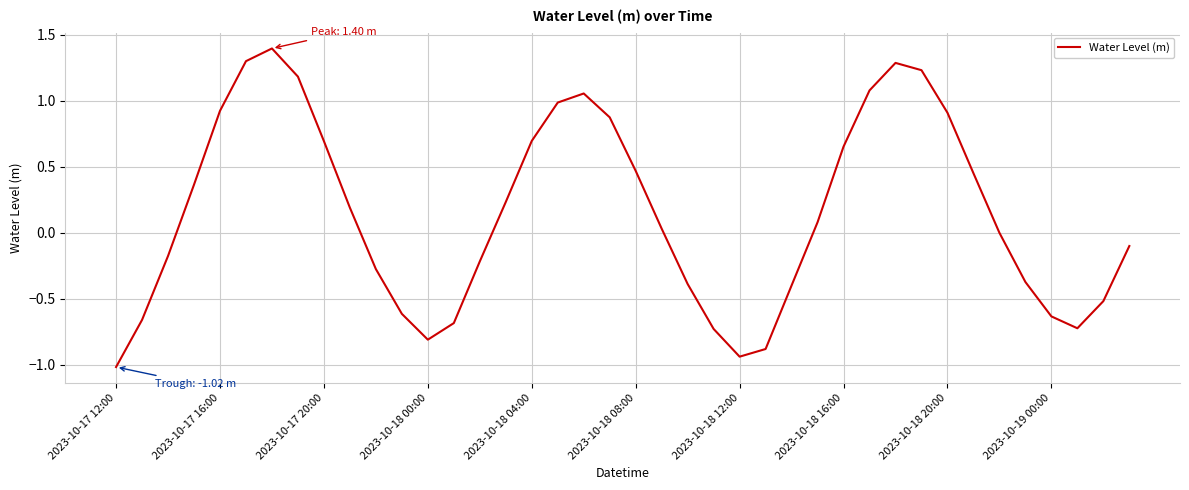

What is the difference between the maximum and second lowest values?

2.3